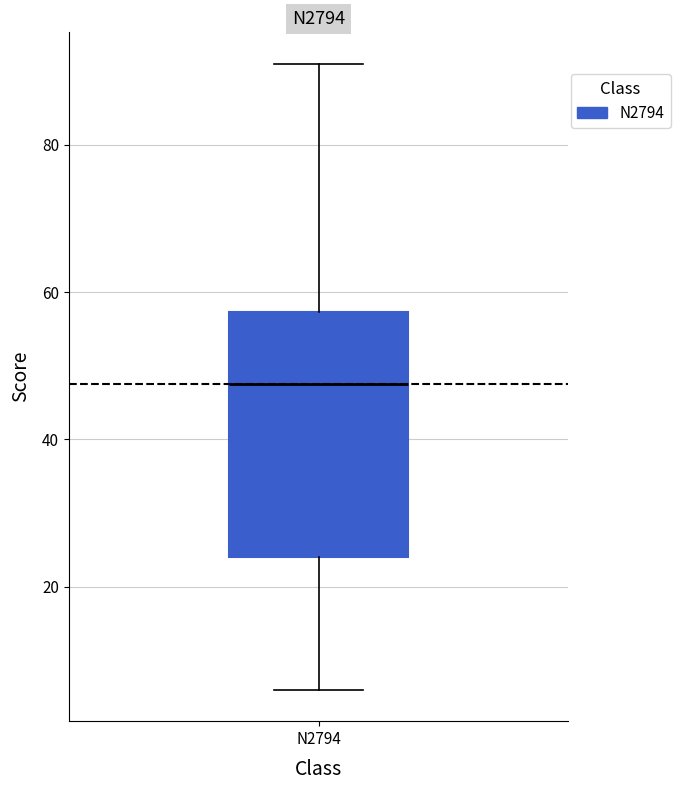

Transcribe this box plot: give where the median line is, the range the box spans, and where the two whiskers end, as read against the y-axis. The values are not printed on the chart, so give them approximately, as read against the axis.

median 48, box 24 to 58, whiskers 6 to 92